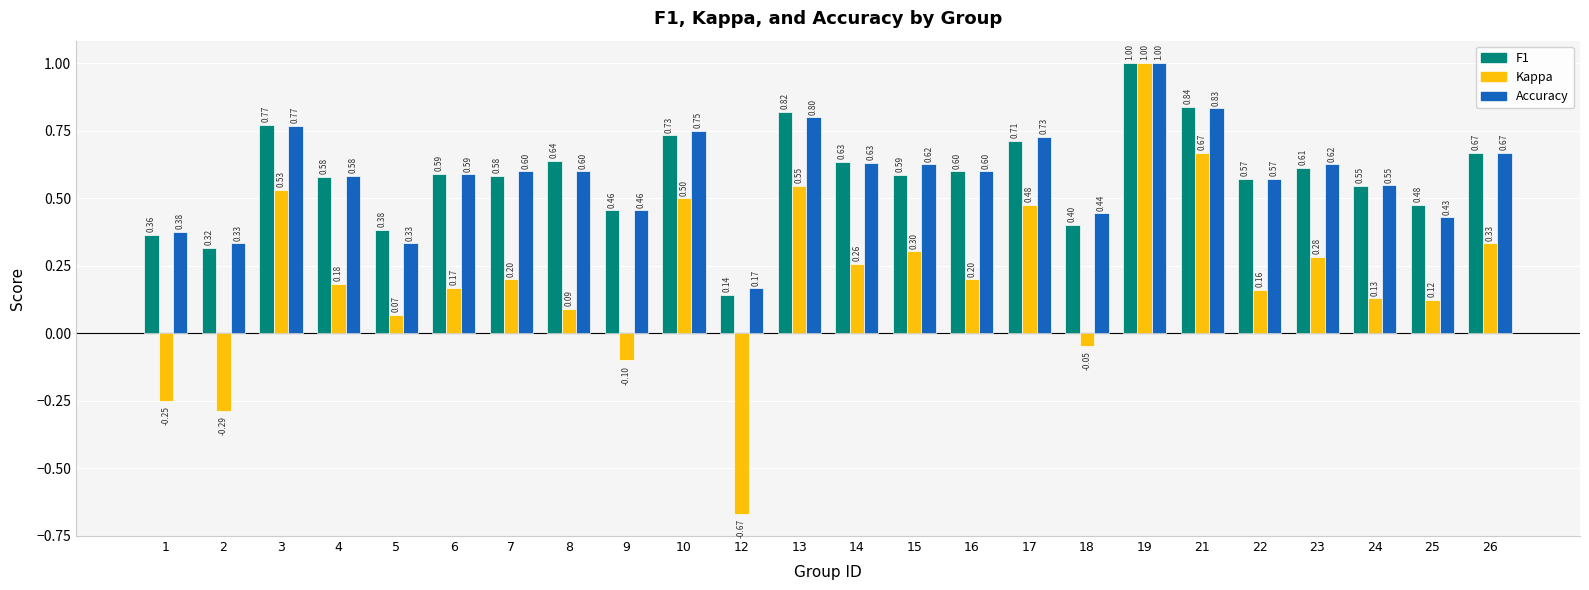

What is the total value across all series at 9?

0.8